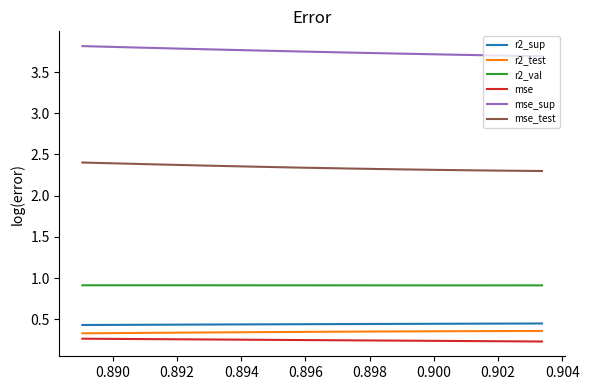

True or false: r2_sup has a value of 0.4 at 0.902.

True